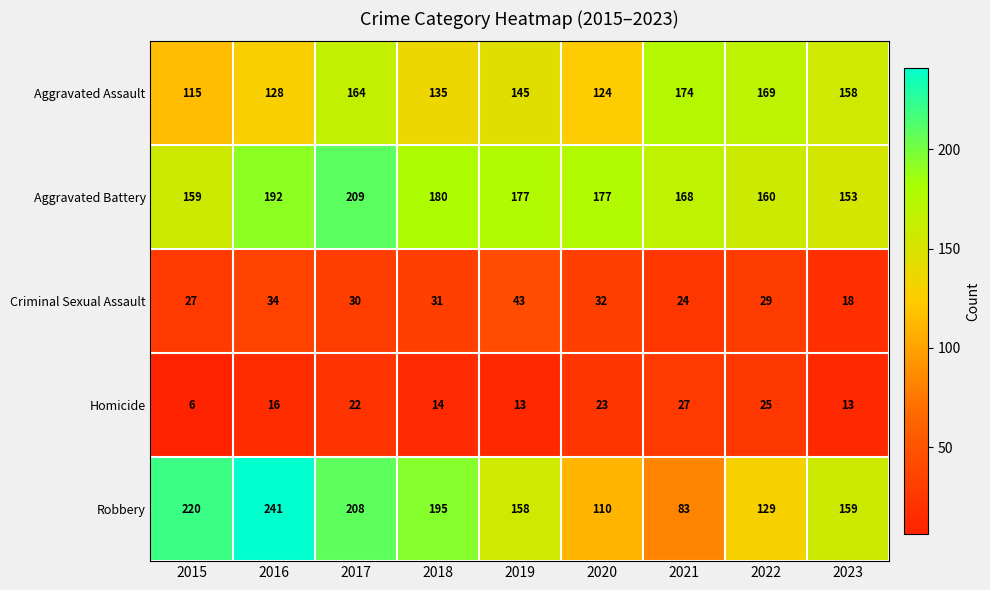

What is the minimum value shown in the chart?

6